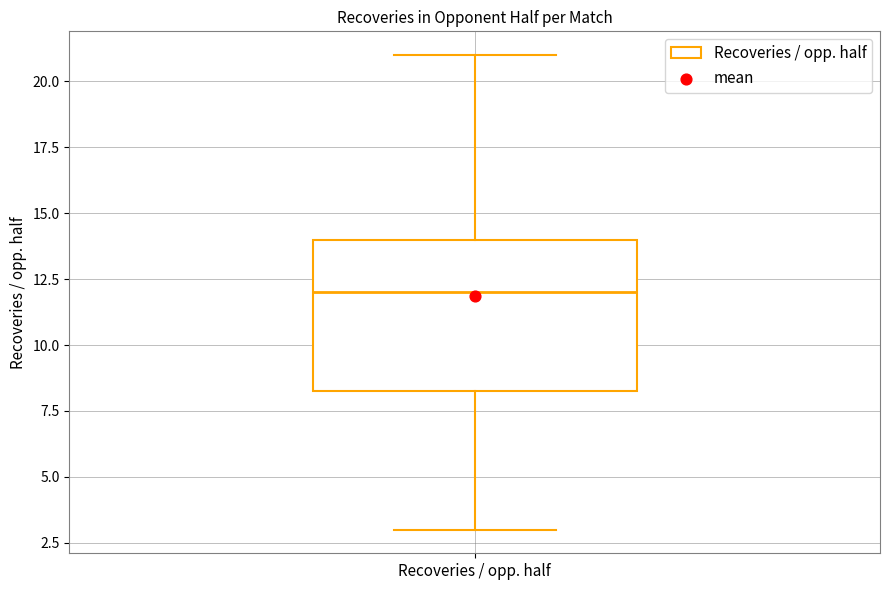

Where is the upper edge of the box for Recoveries / opp. half on the y-axis? The values are not printed on the chart, so give them approximately, as read against the axis.

14.0